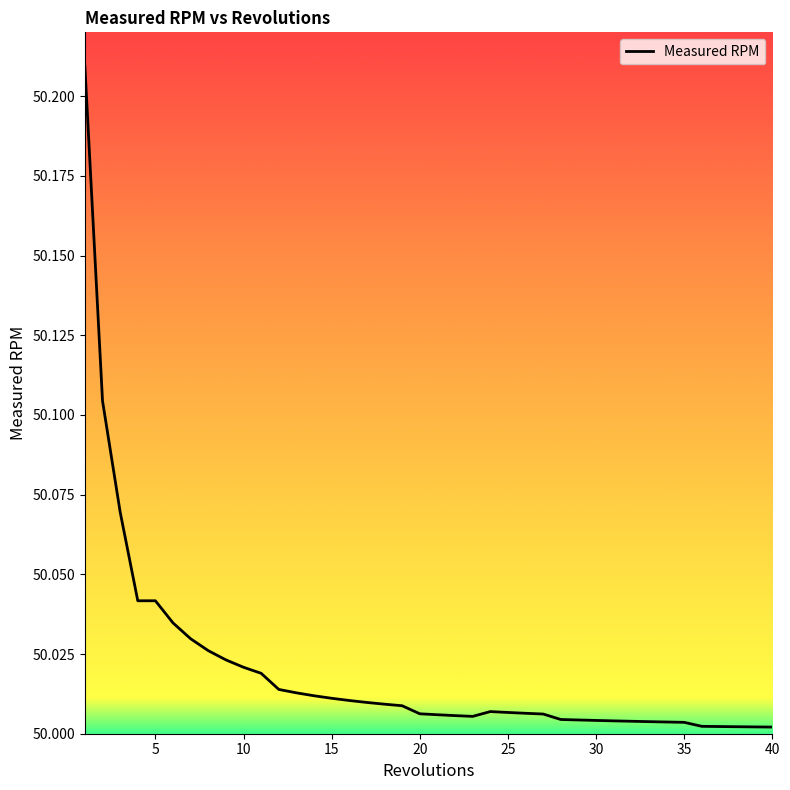

The value at 28 is 19.9. True or false?

False